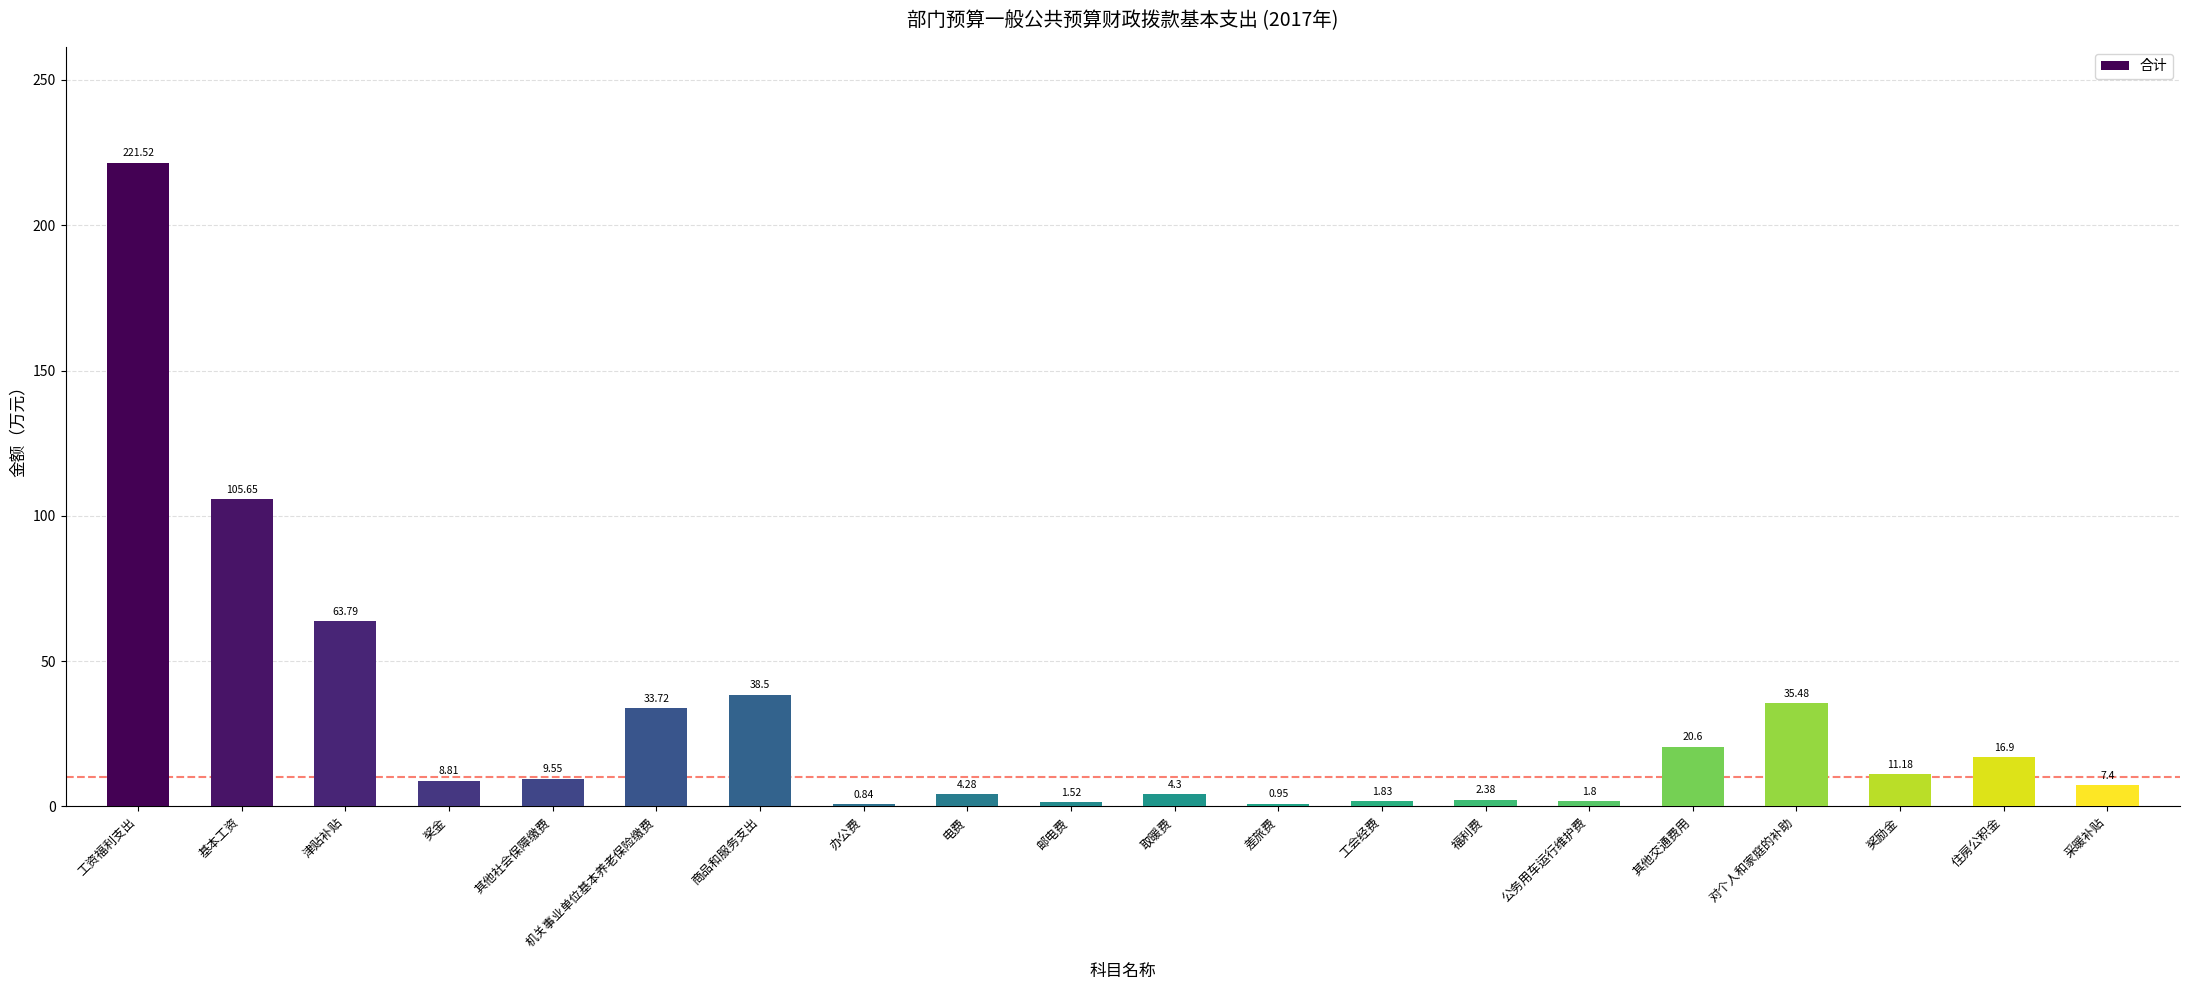

How many values are below 9?

10